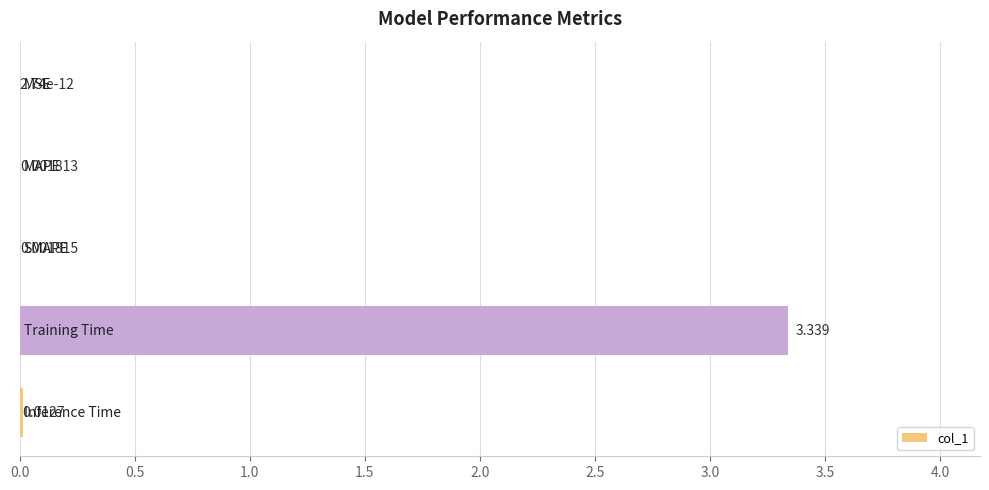

How many data points does each series have?

5